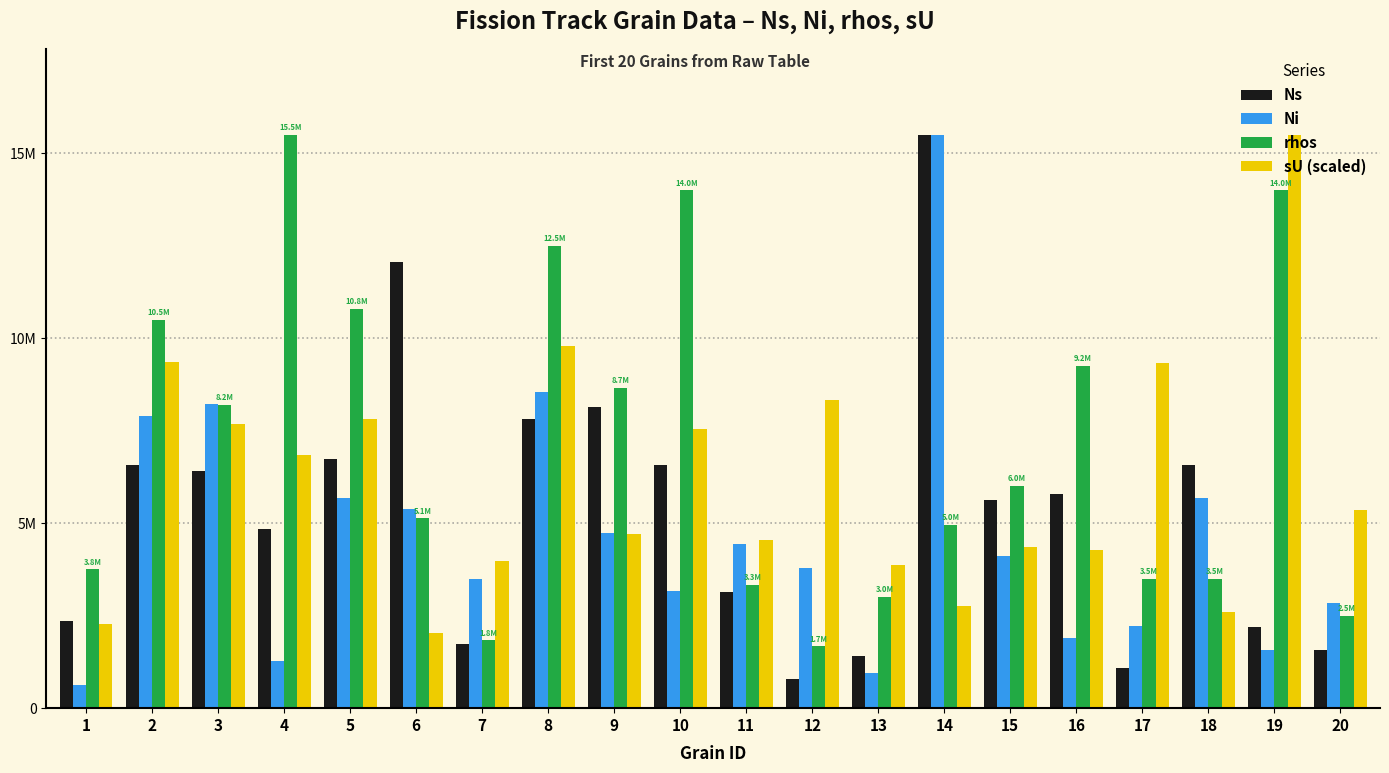

What are all the series names shown in the legend?

Ns, Ni, rhos, sU (scaled)